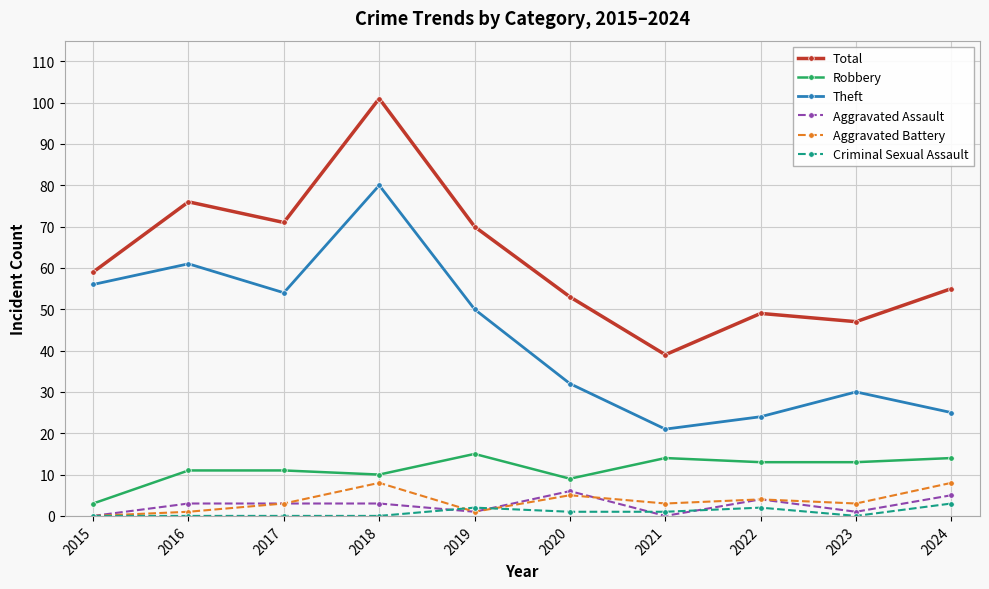

What are all the series names shown in the legend?

Total, Robbery, Theft, Aggravated Assault, Aggravated Battery, Criminal Sexual Assault